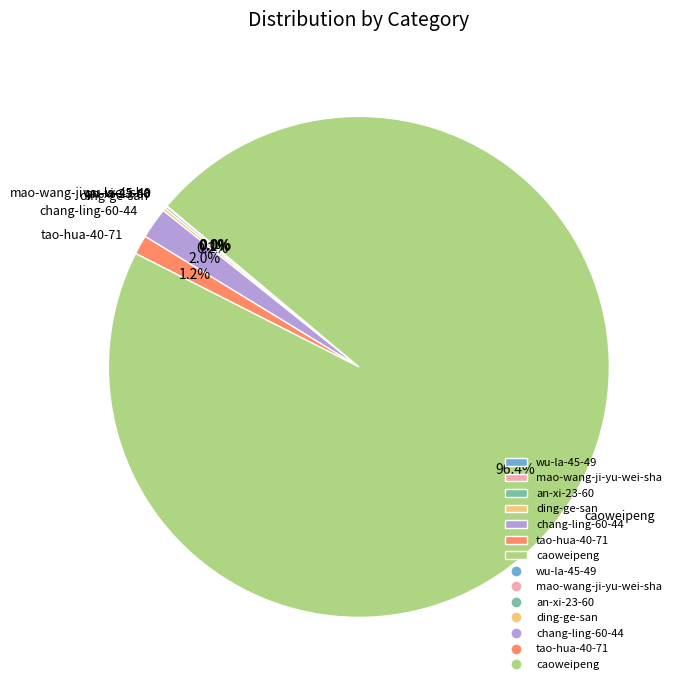

What is the largest slice in the pie chart?

caoweipeng